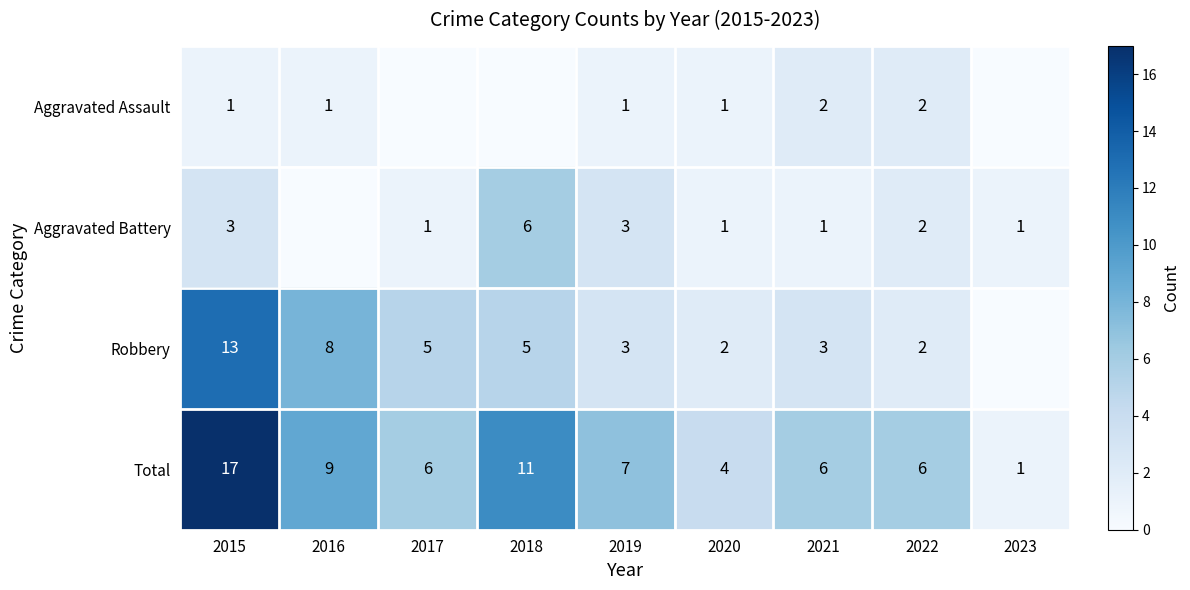

Is it true that Robbery equals 7 at 2015?

False